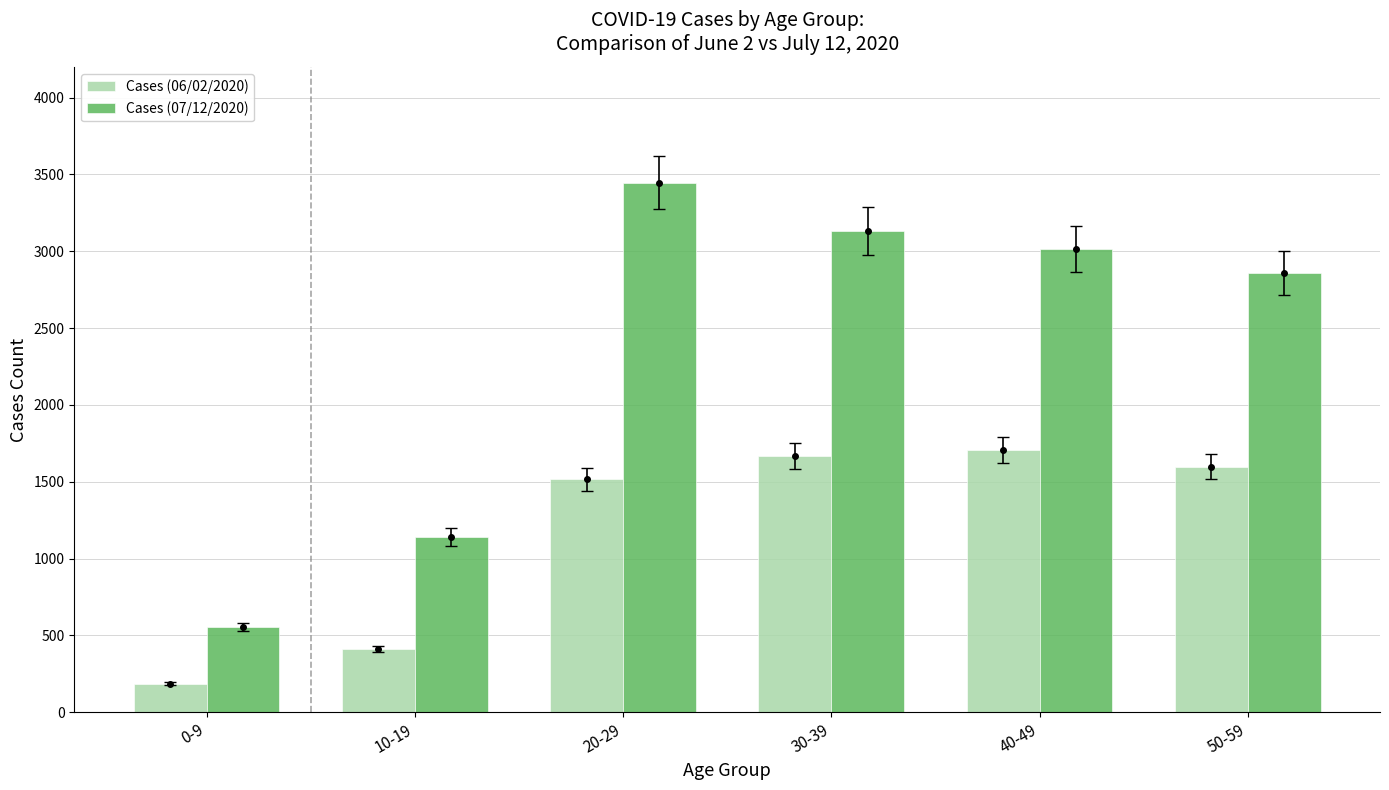

How many values in the Cases (06/02/2020) series are below 1598?

3